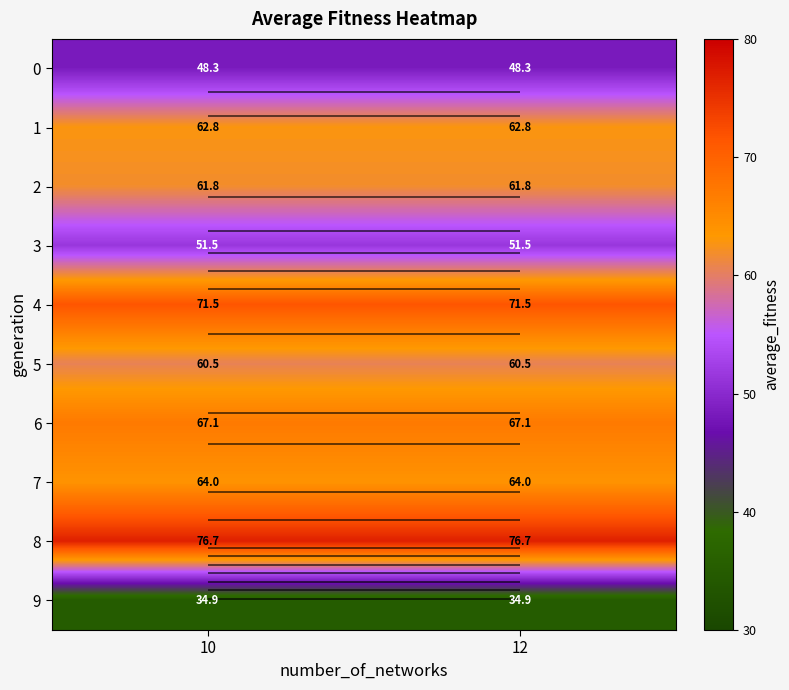

What is the greatest value displayed?

76.7